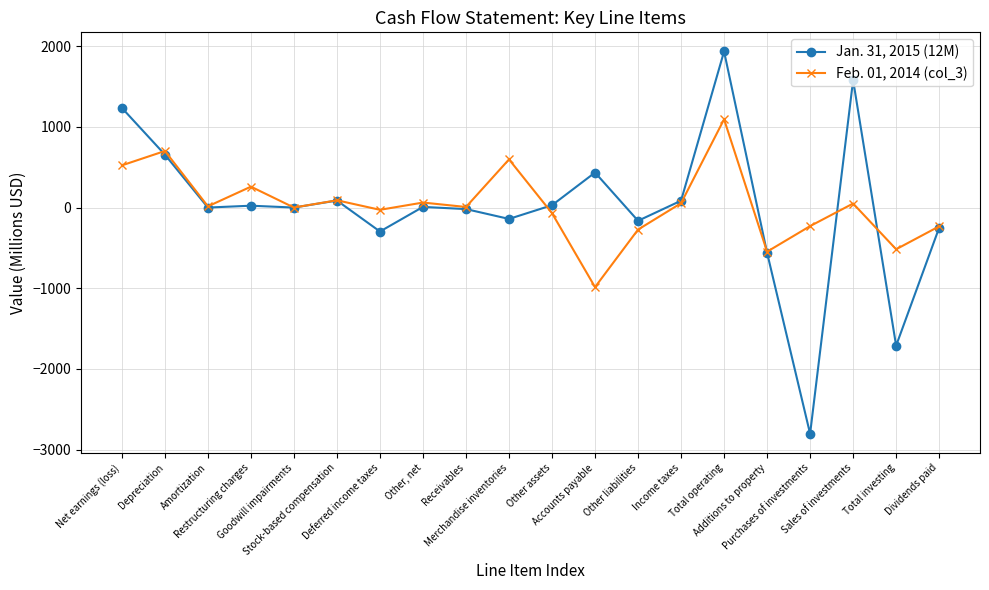

What is the difference between the Feb. 01, 2014 (col_3) values at Other liabilities and Stock-based compensation?

363